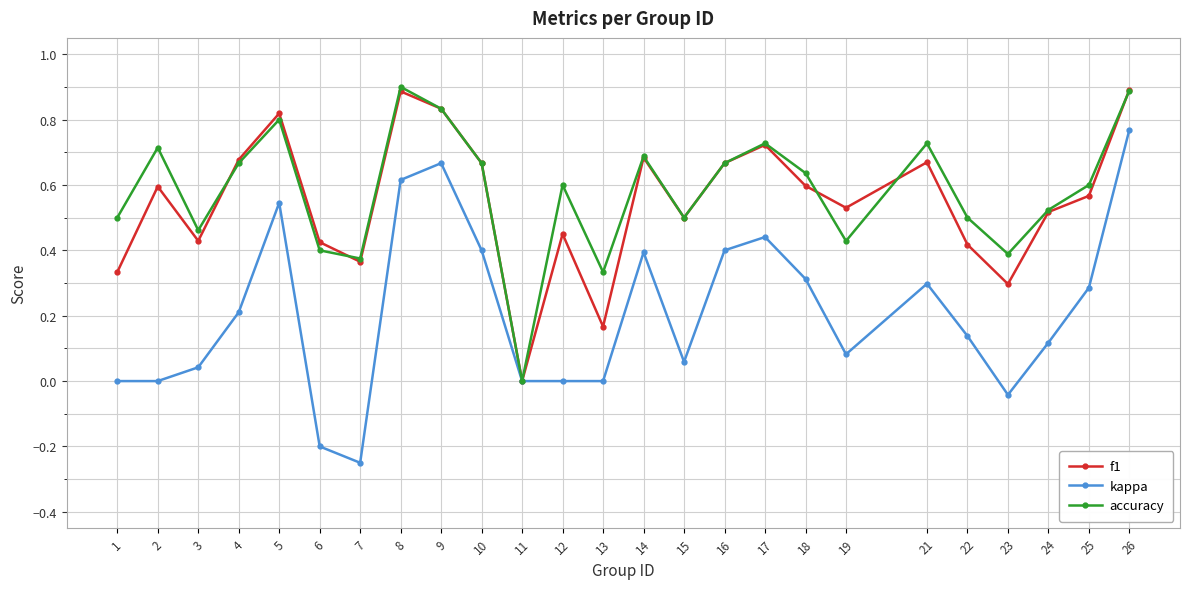

What are all the series names shown in the legend?

f1, kappa, accuracy